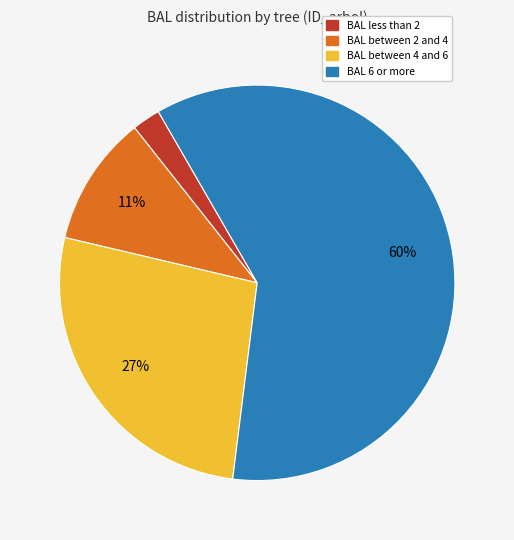

Rank the categories by value from lowest to highest.

BAL less than 2, BAL between 2 and 4, BAL between 4 and 6, BAL 6 or more